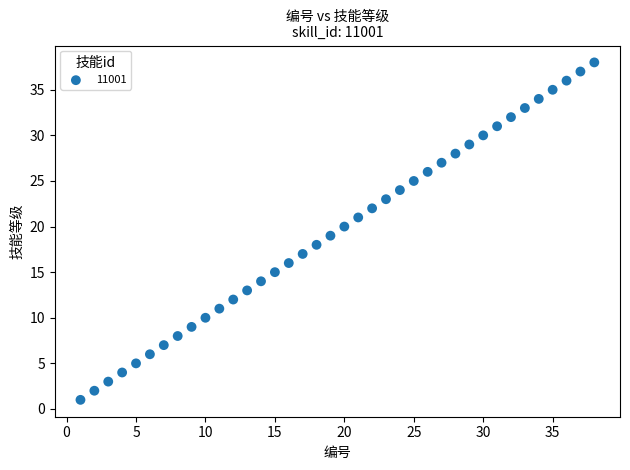

Count the number of points in this scatter plot.

38